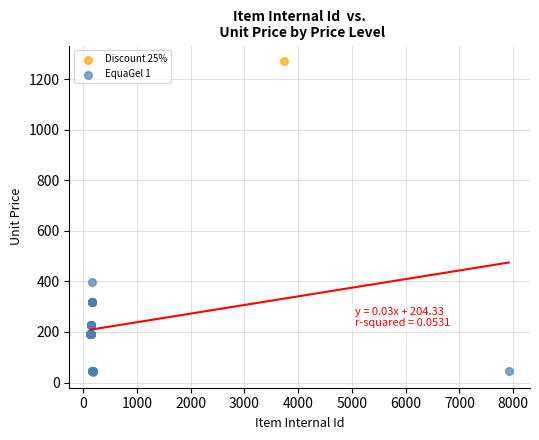

What are all the series names shown in the legend?

Discount 25%, EquaGel 1